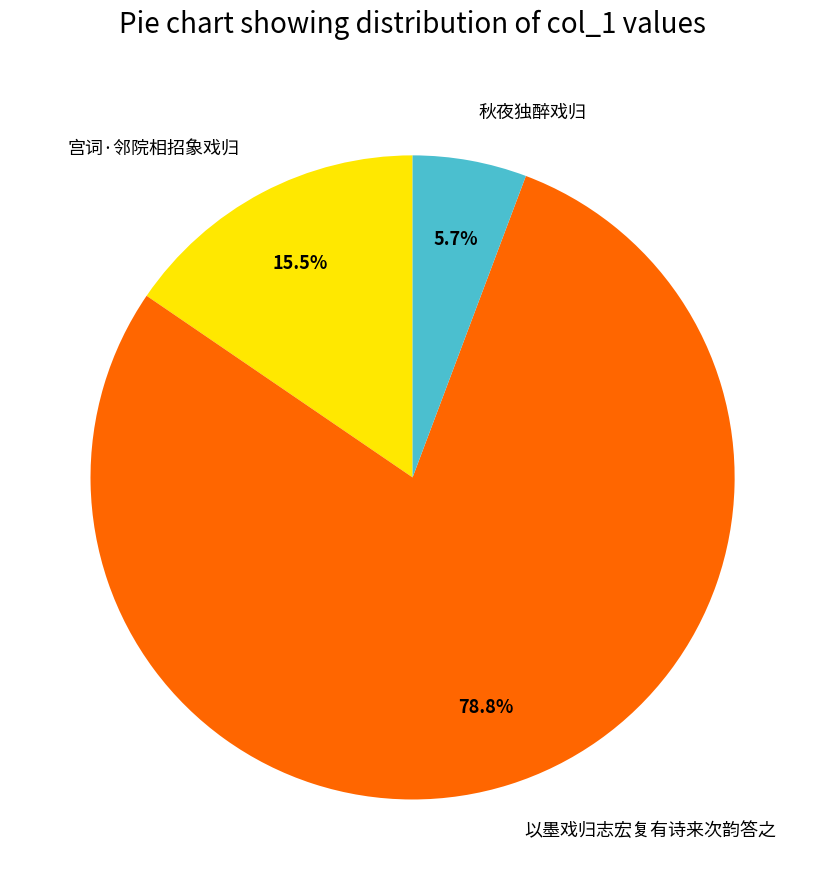

Between 以墨戏归志宏复有诗来次韵答之 and 宫词·邻院相招象戏归, which is larger?

以墨戏归志宏复有诗来次韵答之